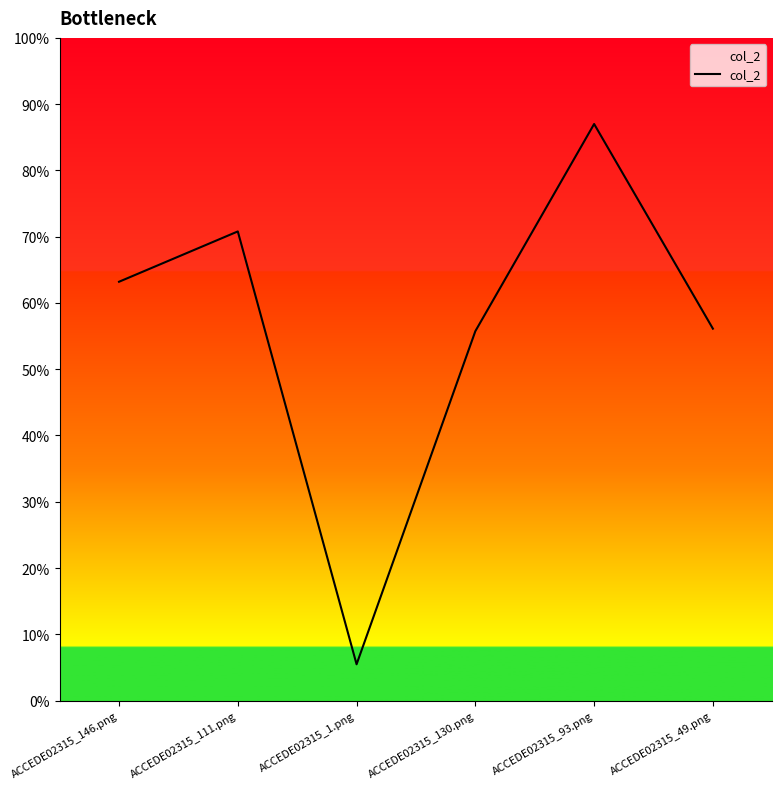

Does the chart display data point markers on the line(s)?

No